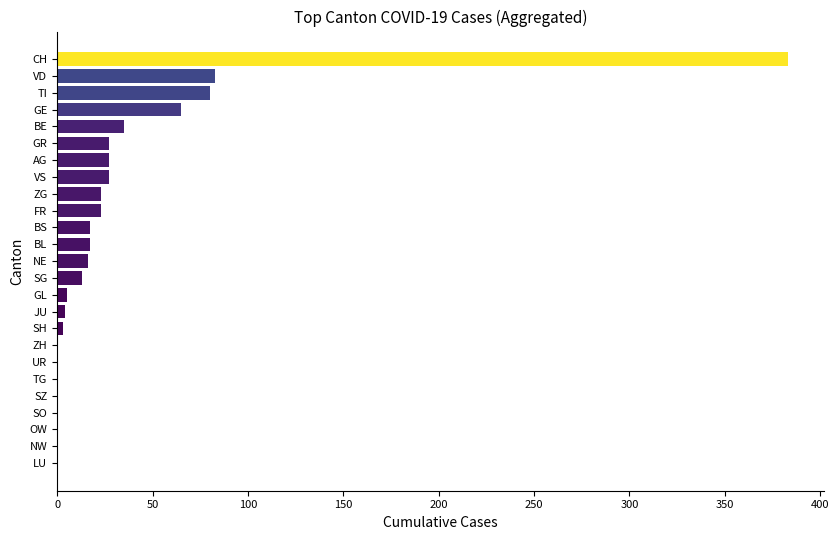

How many series are shown in this chart?

1